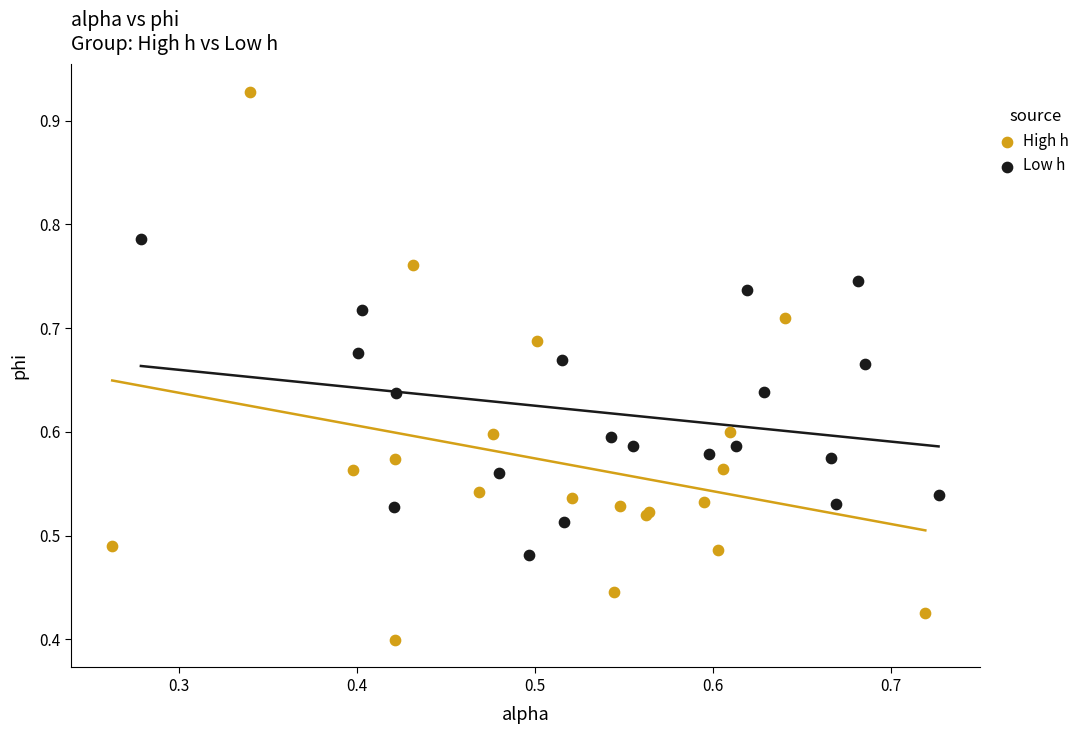

Which series reaches the minimum Y coordinate?

High h